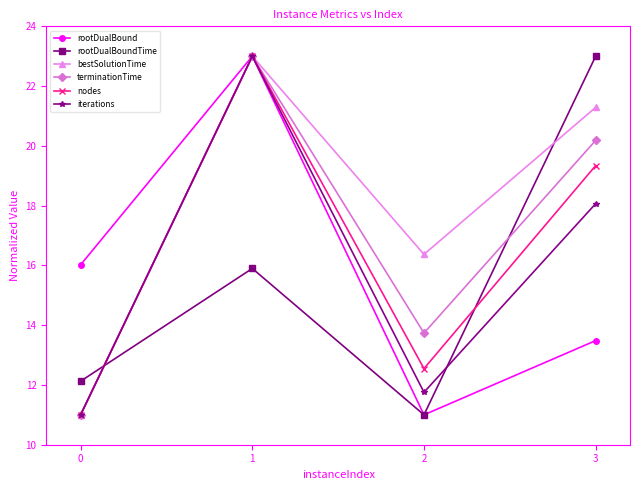

What is the highest value of the nodes series?

23.0